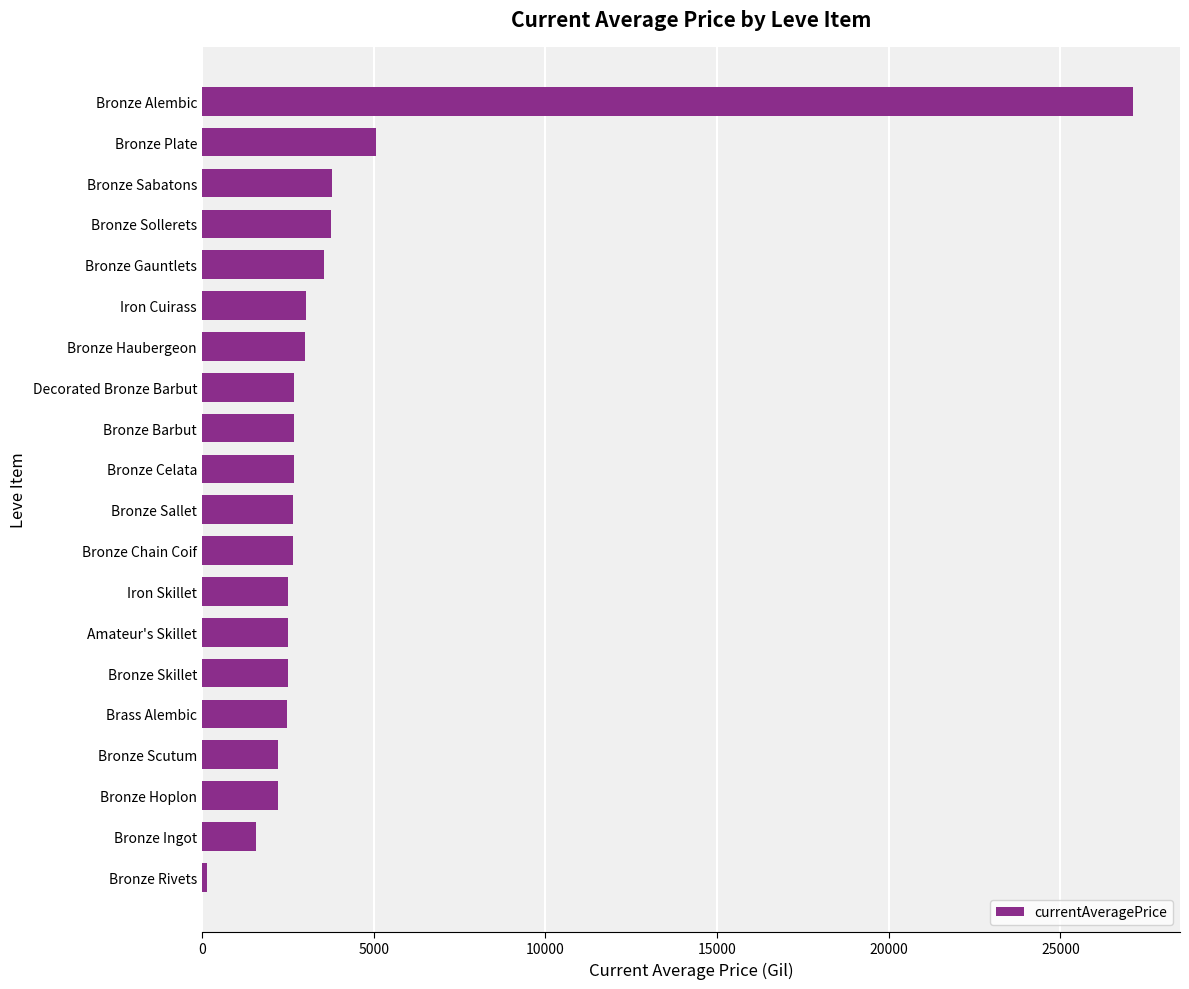

Approximately how many times larger is the value at Bronze Alembic compared to Bronze Chain Coif?

10.2